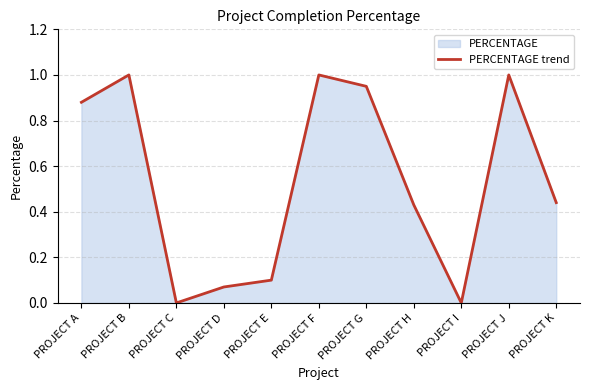

Reading right to left, list all the values displayed in this chart.

PROJECT K=0.4	PROJECT J=1.0	PROJECT I=0.0	PROJECT H=0.4	PROJECT G=0.9	PROJECT F=1.0	PROJECT E=0.1	PROJECT D=0.1	PROJECT C=0.0	PROJECT B=1.0	PROJECT A=0.9